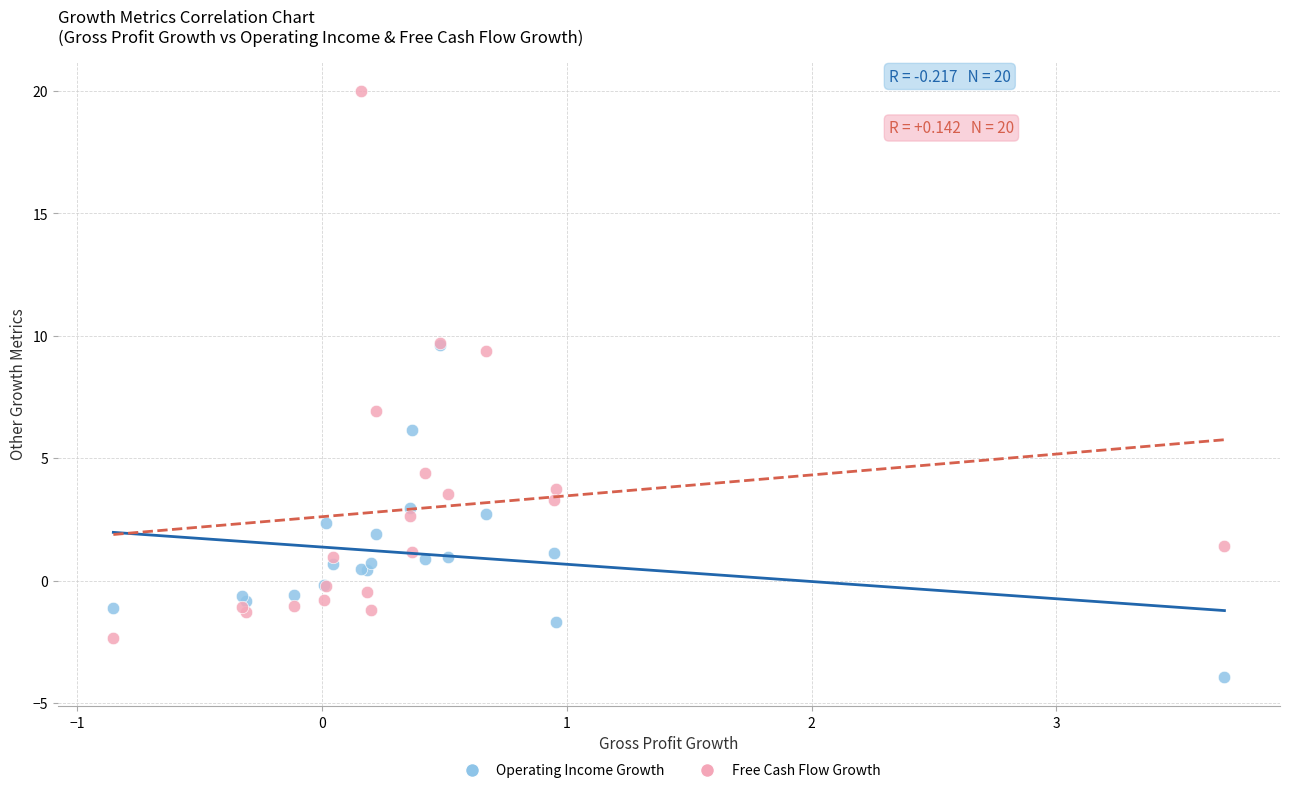

Which series has the largest Y range (max minus min)?

Free Cash Flow Growth